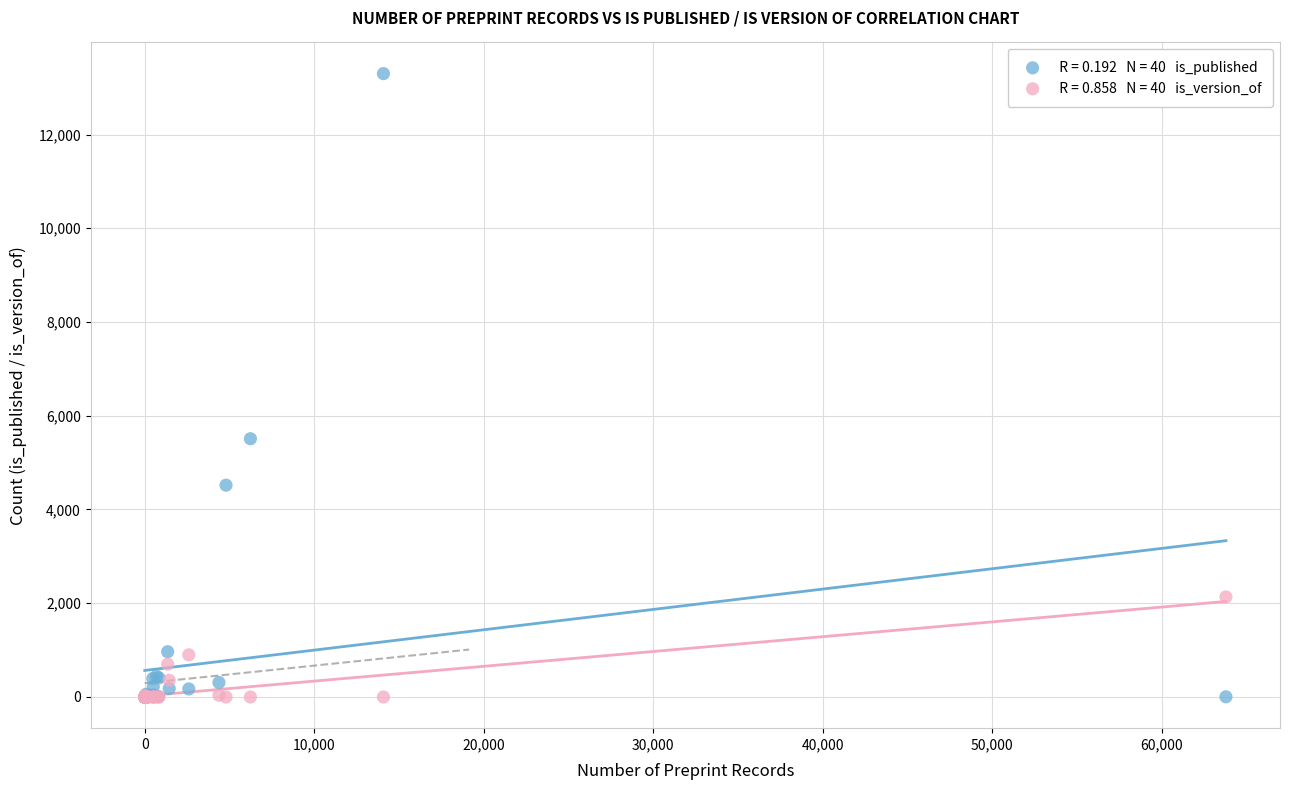

Across all series, what Y value is closest to 6649?

5510